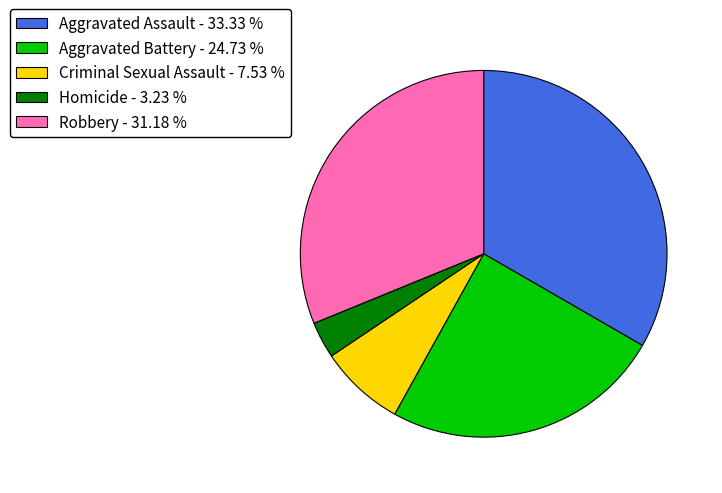

Rank the categories by value from lowest to highest.

Homicide, Criminal Sexual Assault, Aggravated Battery, Robbery, Aggravated Assault